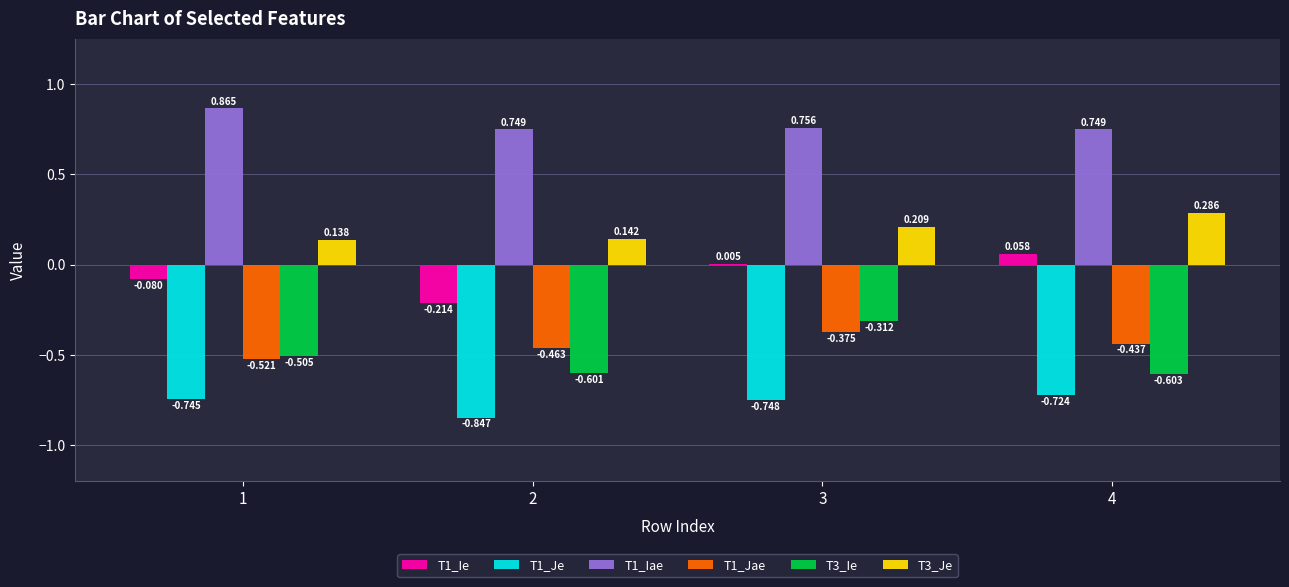

What is the sum of all T1_Jae values?

-1.8